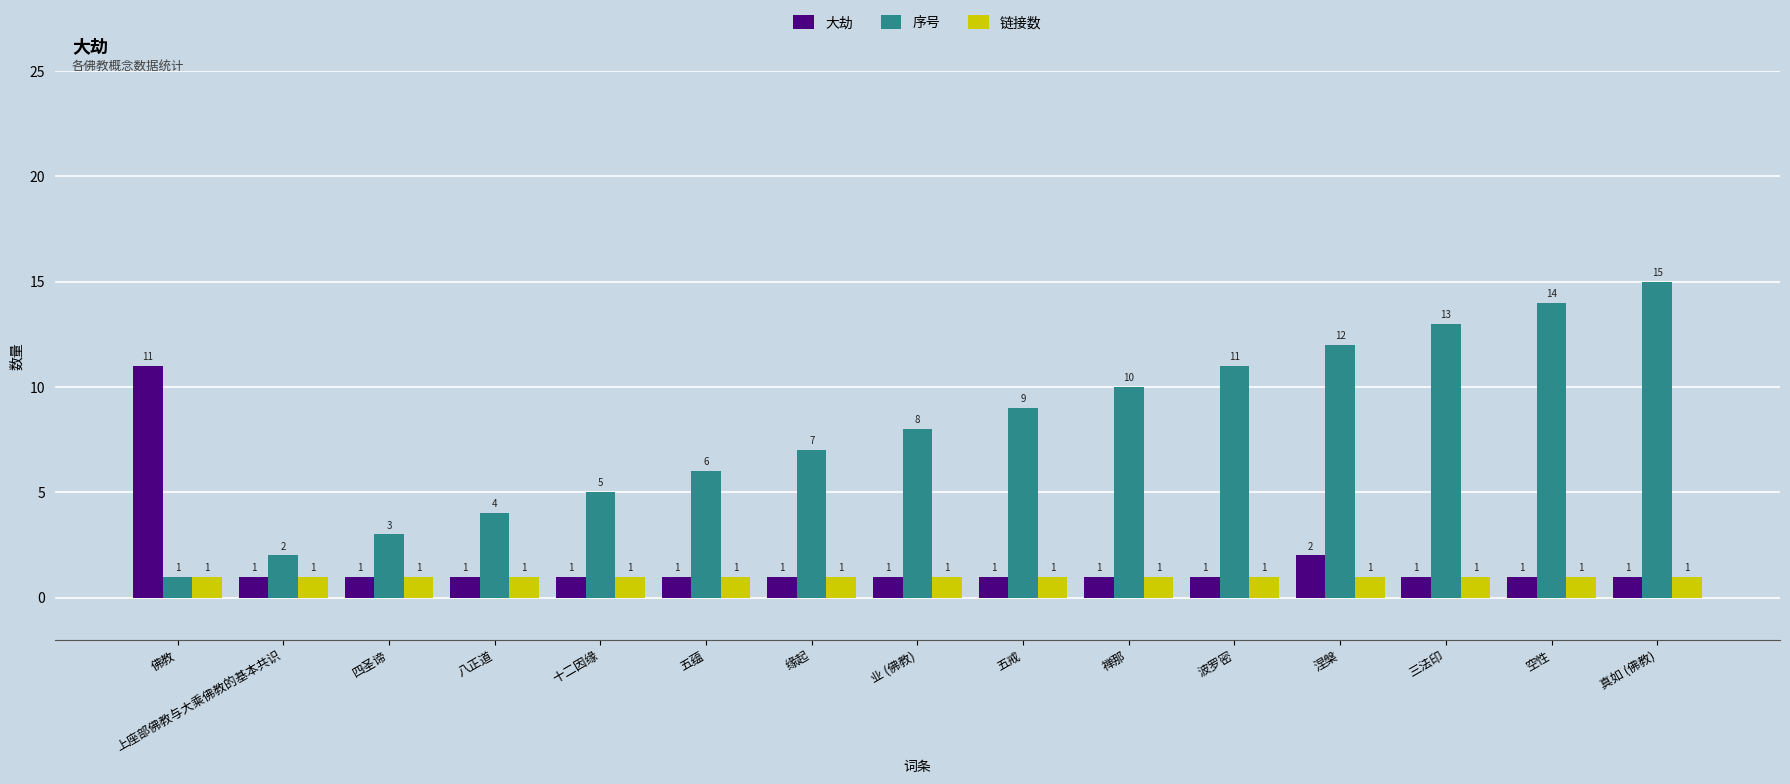

The value of 序号 at 十二因缘 is 5. True or false?

True